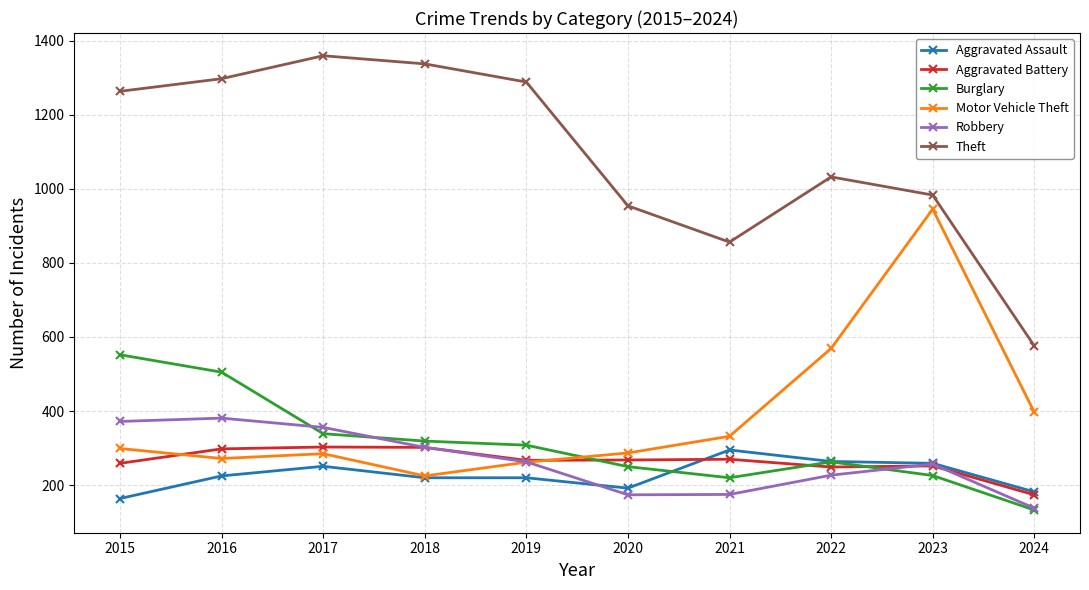

True or false: Robbery has more than 2 points higher than both neighbors.

False